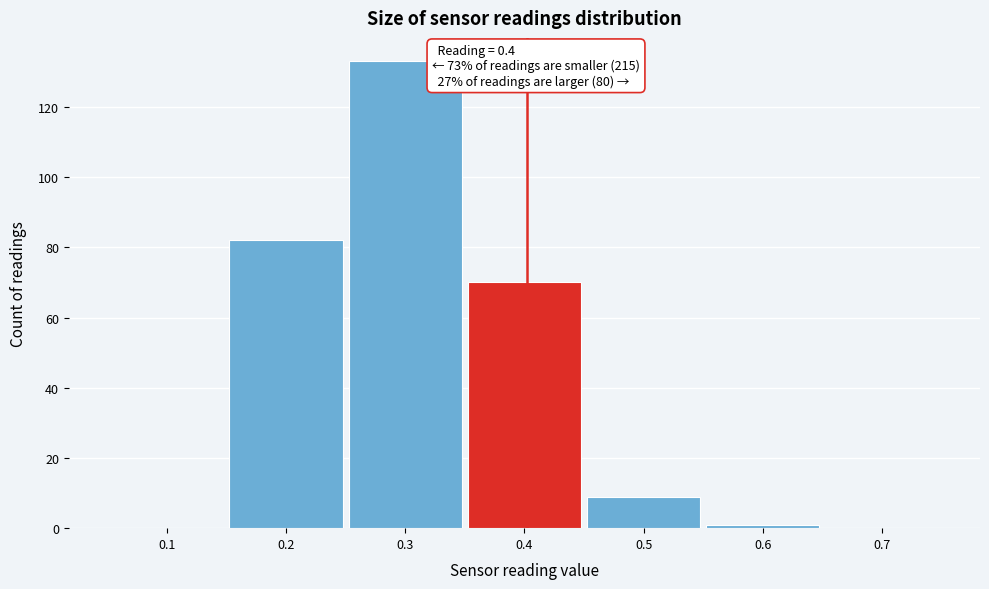

Over which range of the x-axis is the bar tallest?

0.25 to 0.35